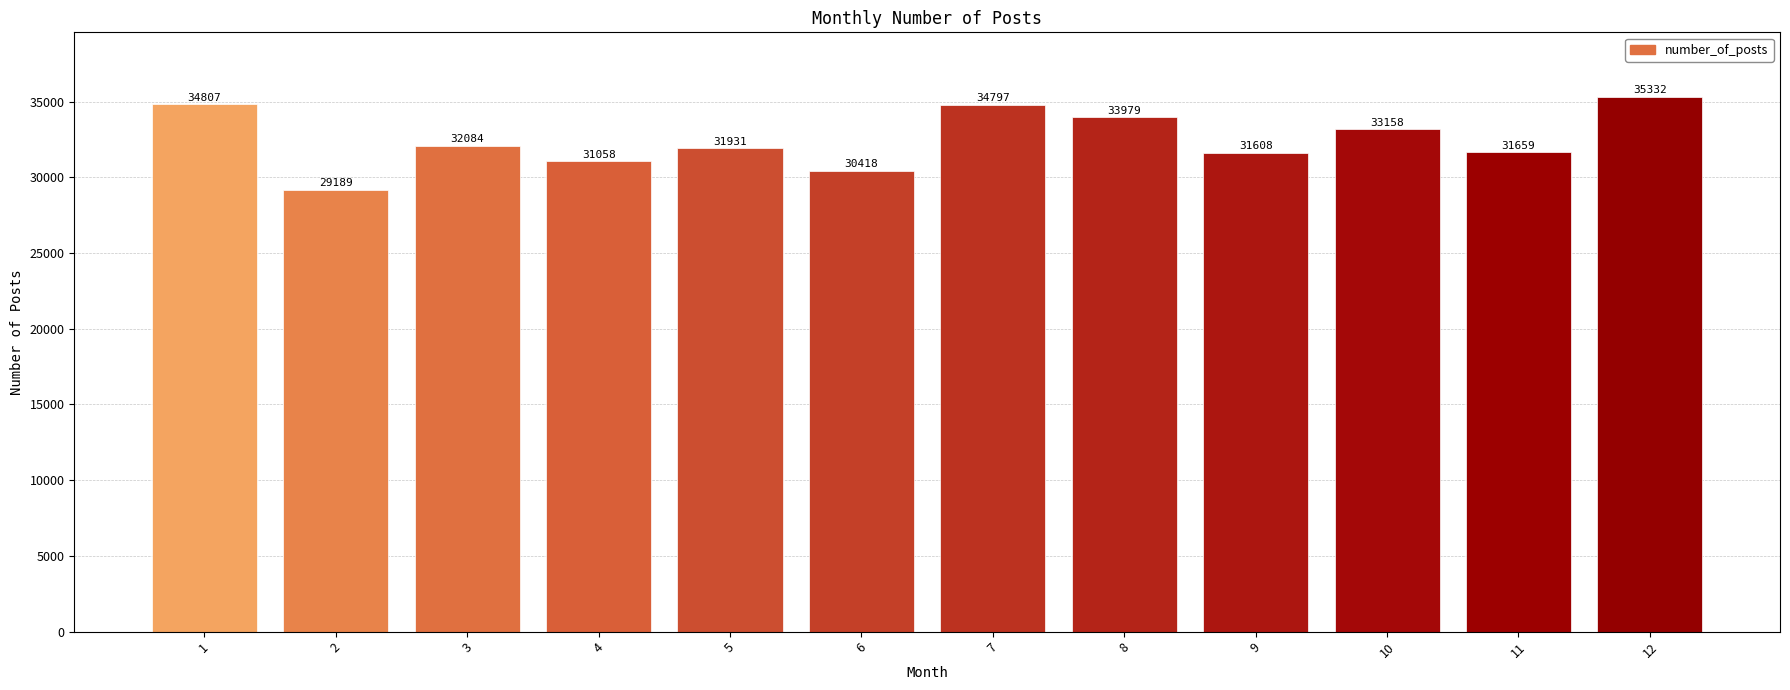

At which label is the value closest to 32260?

3